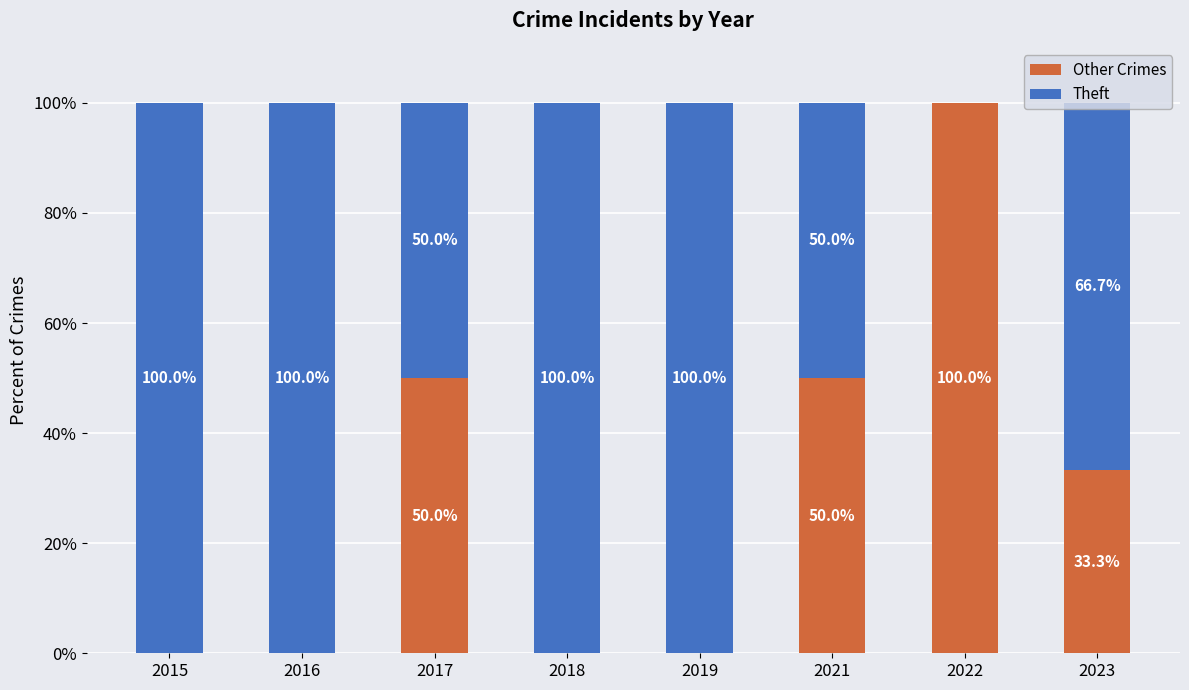

What is the total value across all series at 2015?

100.0